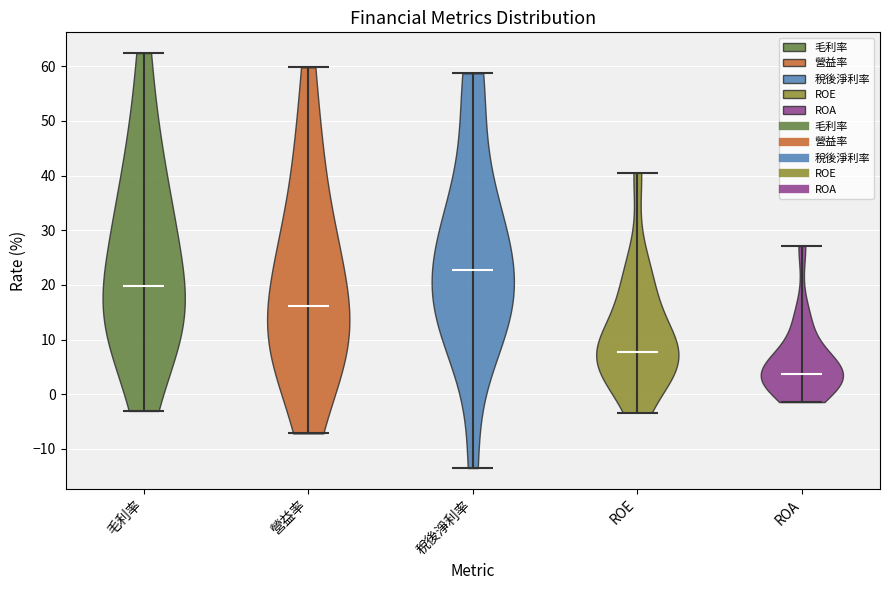

Where does the median line of the violin for ROE sit on the y-axis? The values are not printed on the chart, so give them approximately, as read against the axis.

8